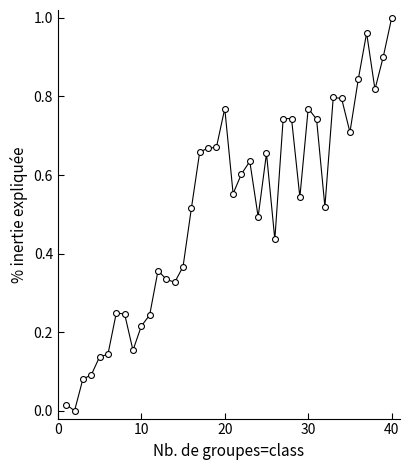

What is the range of X values (max minus min)?

39.0